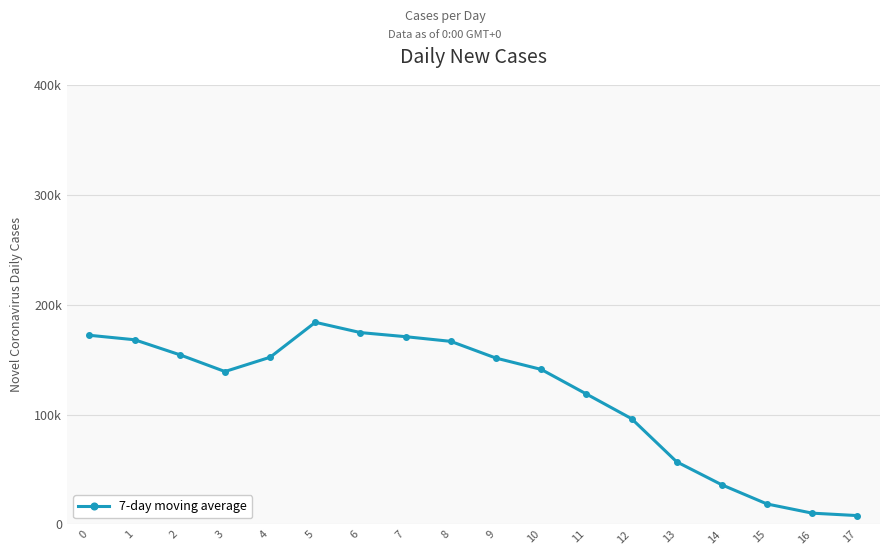

Does the chart have visible grid lines?

Yes